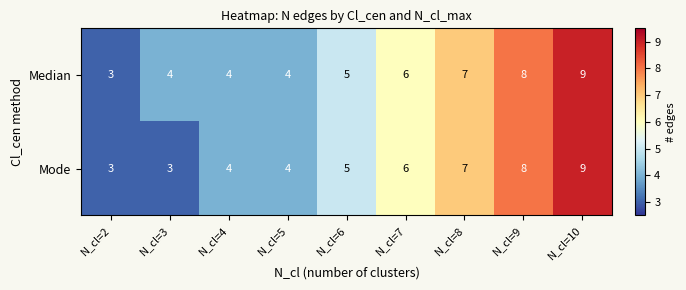

What is the difference between the maximum and minimum values in the Mode series?

6